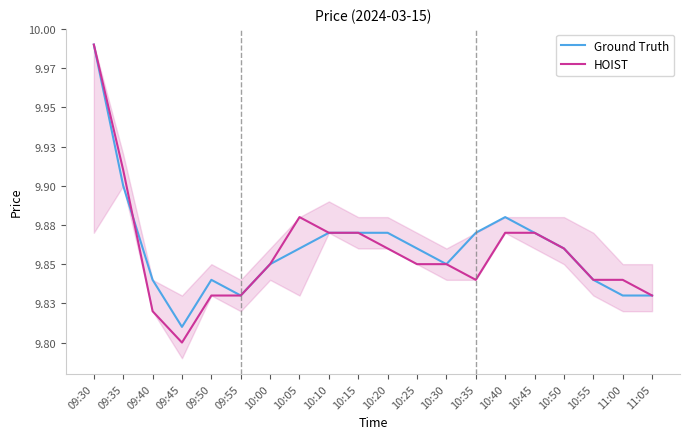

What are all the series names shown in the legend?

Ground Truth, HOIST